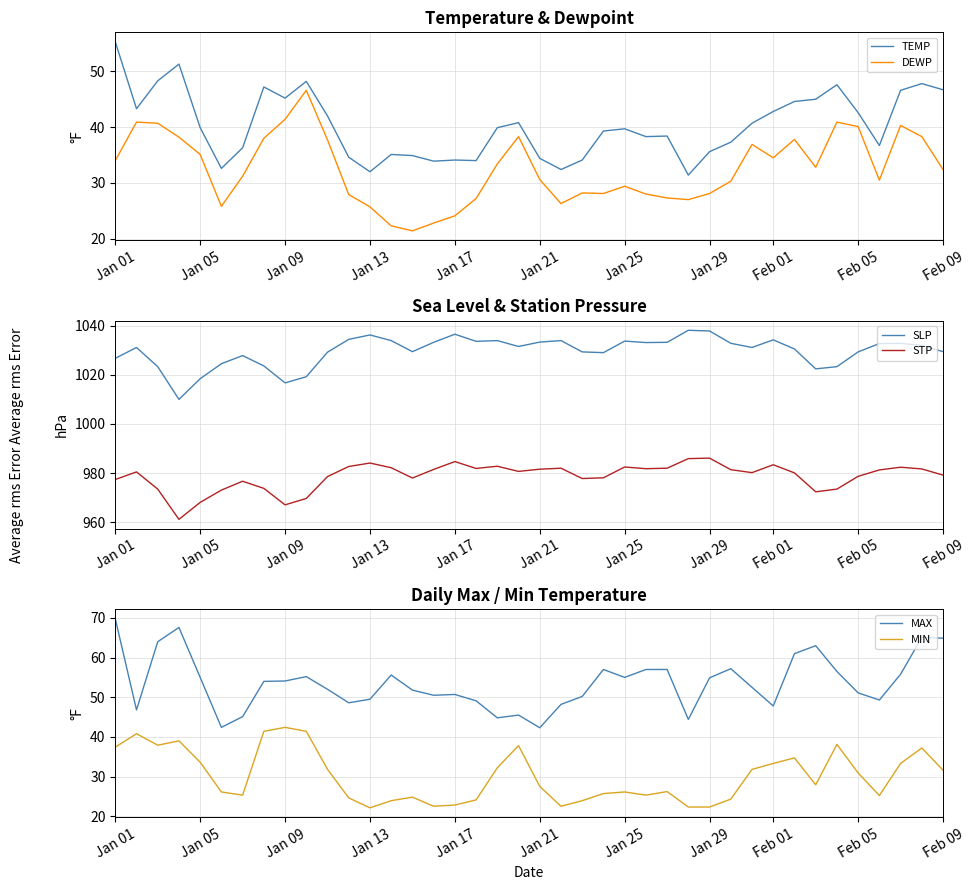

What is the lowest value of the SLP series?

1010.0